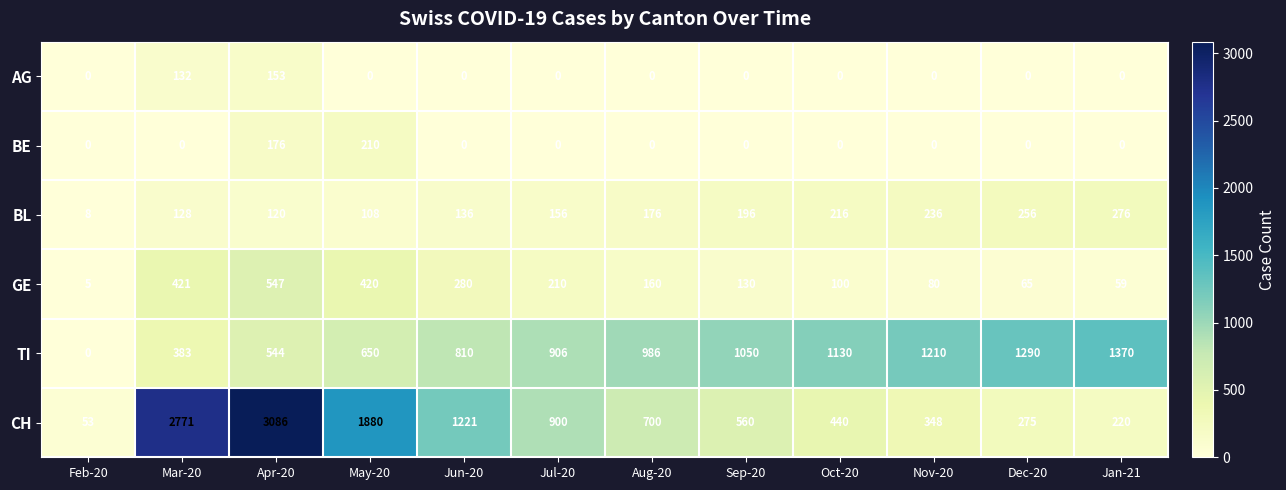

Which series has the largest total across all categories?

CH